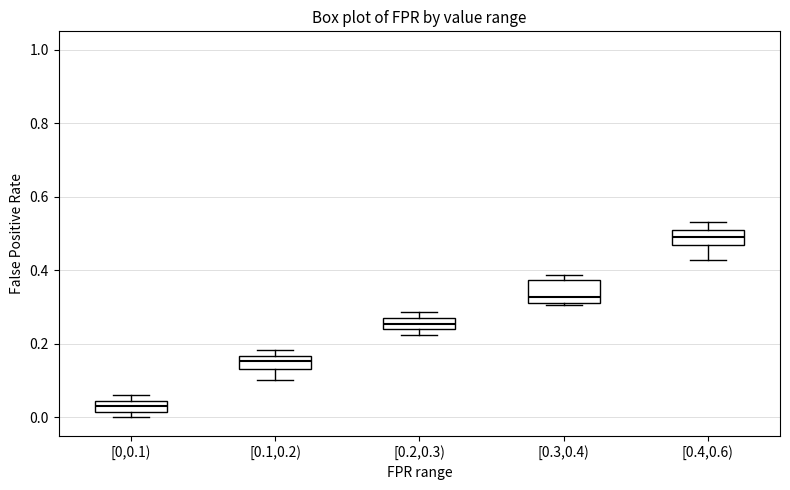

Reading left to right, read every box against the y-axis: the position of its median line, the range the box covers, and the ends of its whiskers. The values are not printed on the chart, so give them approximately, as read against the axis.

[0,0.1): median 0.04 (inside the box), box 0.02 to 0.04, whiskers 0.00 to 0.06
[0.1,0.2): median 0.16 (inside the box), box 0.14 to 0.16, whiskers 0.10 to 0.18
[0.2,0.3): median 0.26, box 0.24 to 0.28, whiskers 0.22 to 0.28 (just above the box's upper edge)
[0.3,0.4): median 0.32 (just above the box's lower edge), box 0.32 to 0.38, whiskers 0.30 to 0.38 (just above the box's upper edge)
[0.4,0.6): median 0.48, box 0.46 to 0.52, whiskers 0.42 to 0.54